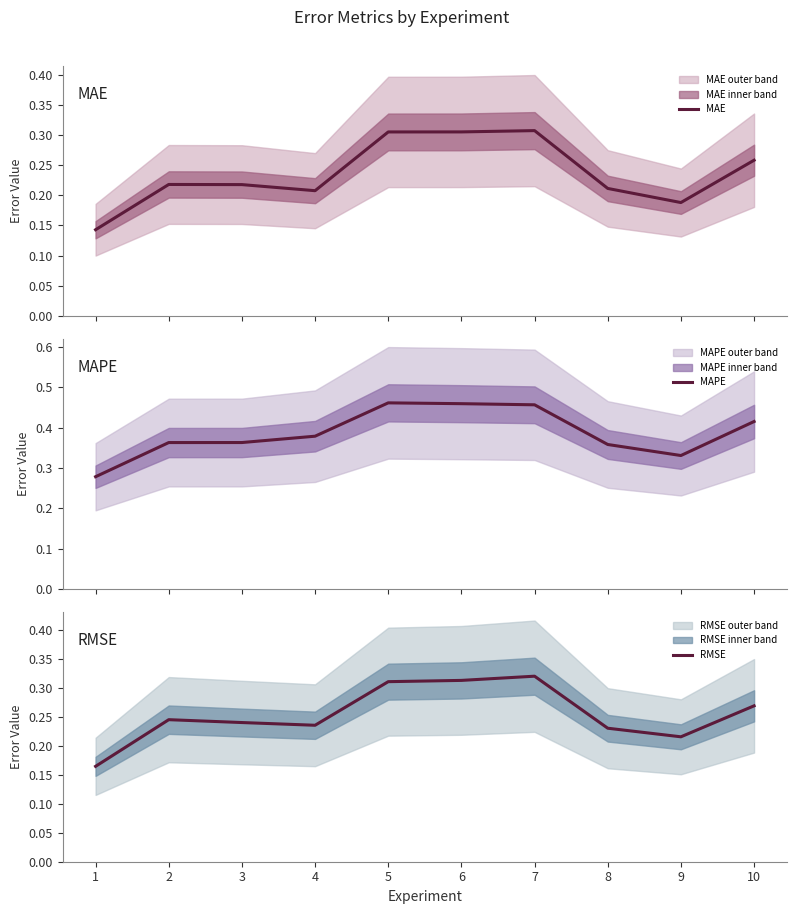

True or false: MAE and RMSE intersect in this chart.

False